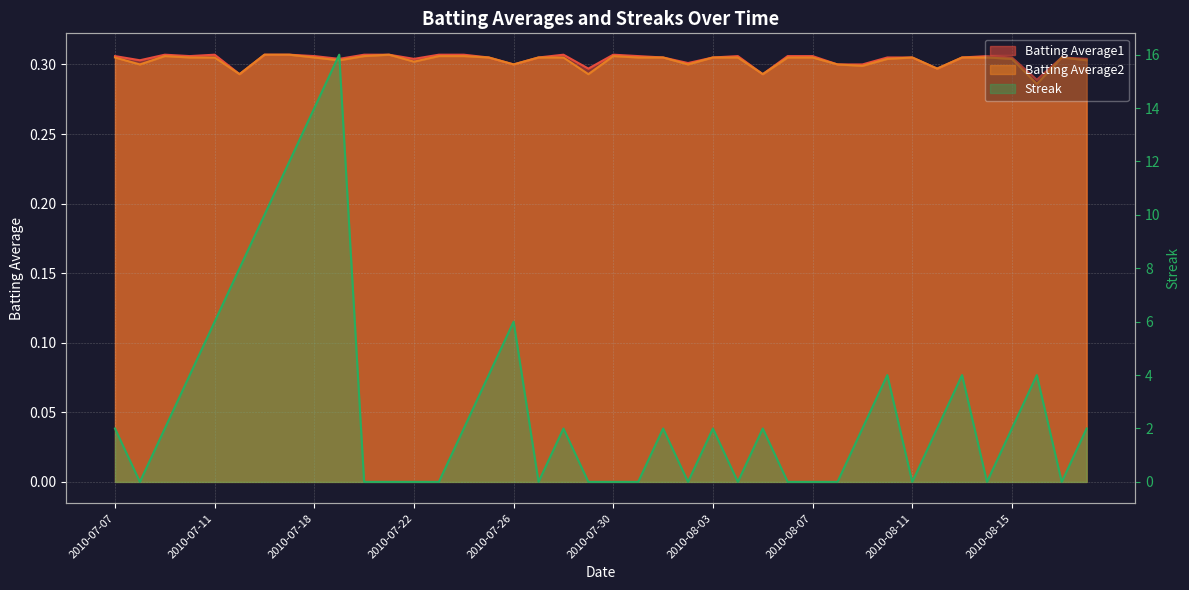

True or false: Streak has more than 0 points higher than both neighbors.

True